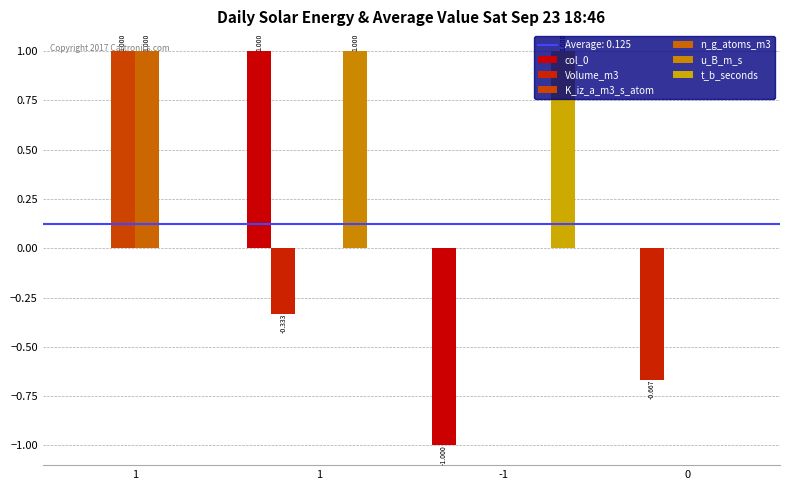

How many data points does each series have?

4